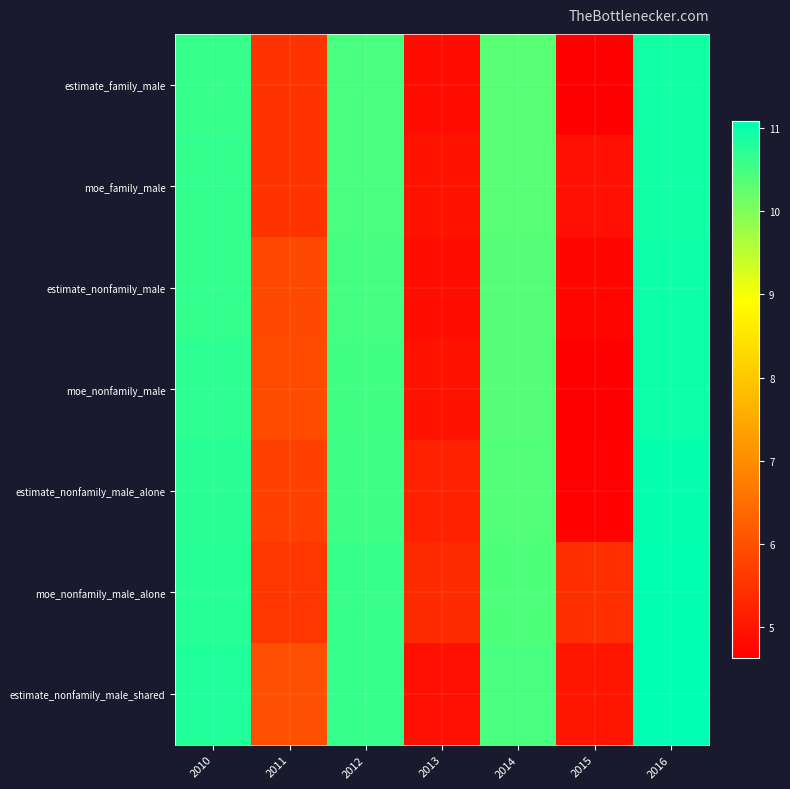

Reading left to right, transcribe all the data shown in this chart.

estimate_family_male: 2010=10.6	2011=5.5	2012=10.5	2013=4.8	2014=10.3	2015=4.6	2016=10.9
moe_family_male: 2010=10.6	2011=5.5	2012=10.5	2013=5.0	2014=10.4	2015=4.9	2016=10.9
estimate_nonfamily_male: 2010=10.7	2011=5.8	2012=10.5	2013=4.9	2014=10.4	2015=4.8	2016=11.0
moe_nonfamily_male: 2010=10.7	2011=5.9	2012=10.5	2013=4.9	2014=10.4	2015=4.6	2016=11.0
estimate_nonfamily_male_alone: 2010=10.7	2011=5.7	2012=10.5	2013=5.2	2014=10.4	2015=4.7	2016=11.0
moe_nonfamily_male_alone: 2010=10.8	2011=5.5	2012=10.6	2013=5.4	2014=10.4	2015=5.4	2016=11.1
estimate_nonfamily_male_shared: 2010=10.8	2011=6.0	2012=10.6	2013=4.9	2014=10.5	2015=5.0	2016=11.1